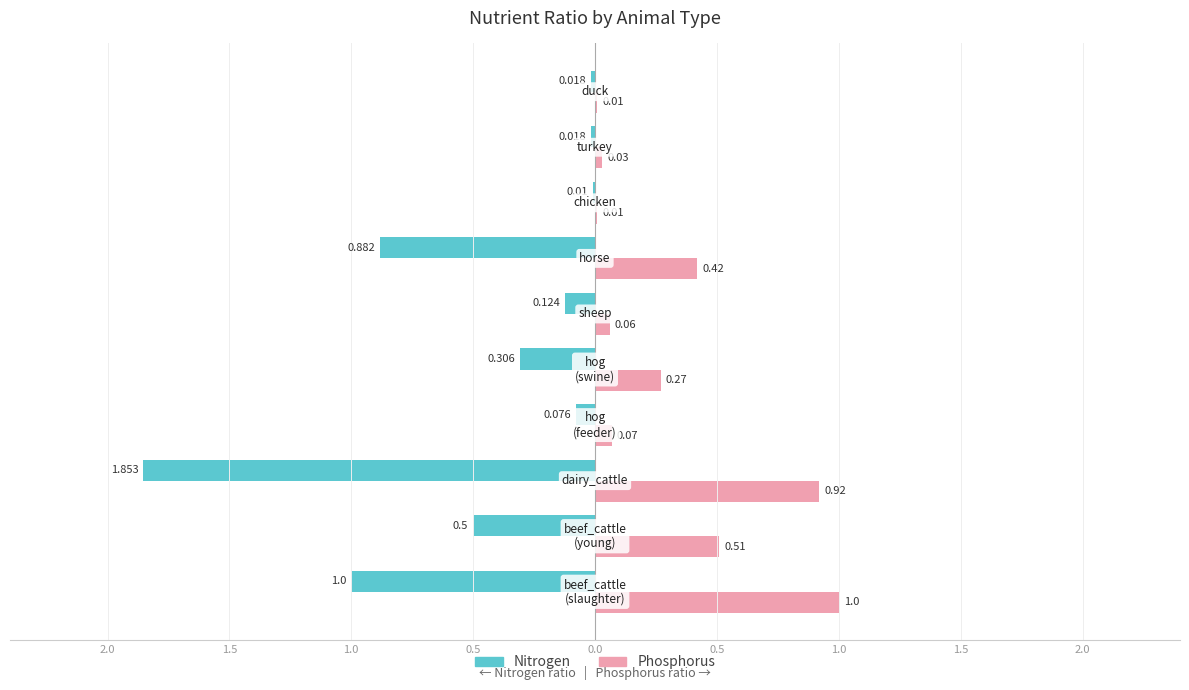

What are all the series names shown in the legend?

Nitrogen, Phosphorus